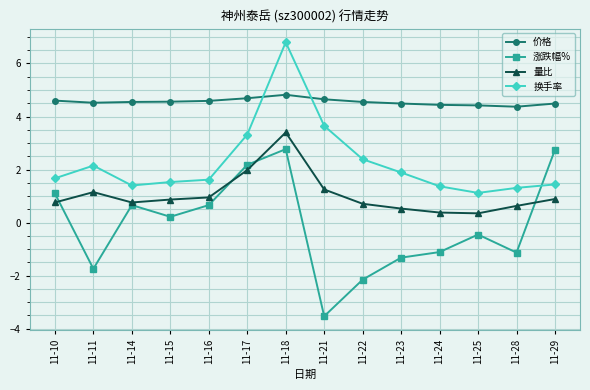

Rank the series at 11-18 from lowest to highest value.

涨跌幅%, 量比, 价格, 换手率